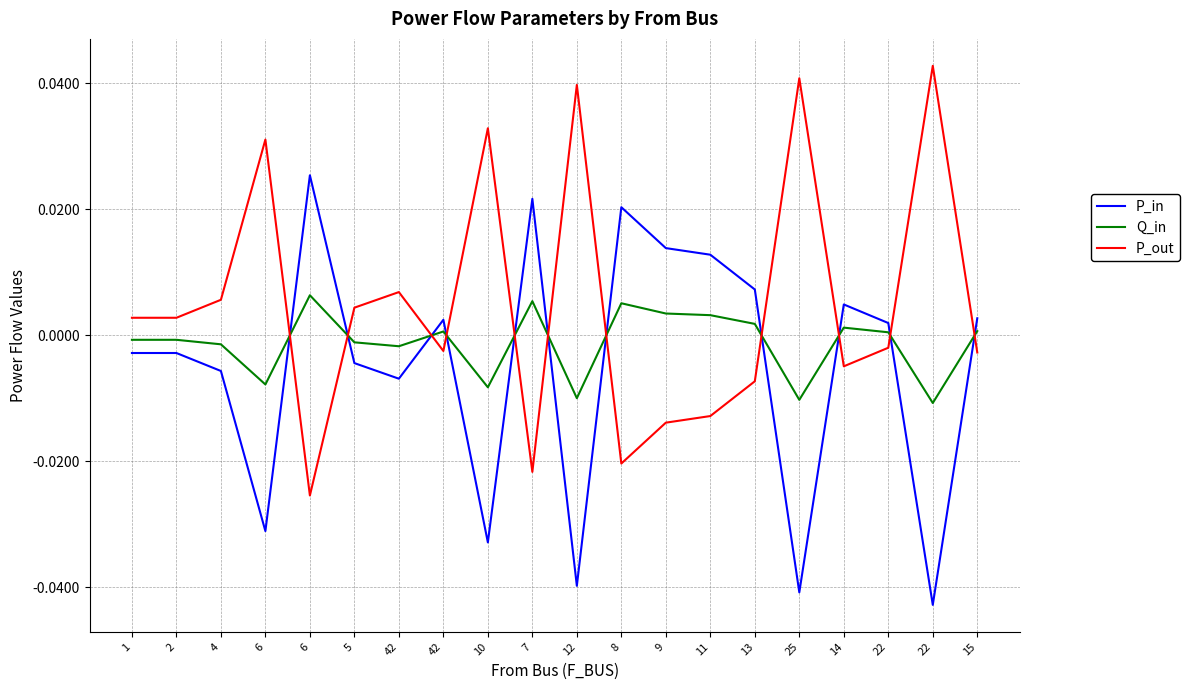

What is the difference between the P_out values at 7 and 6?

0.1